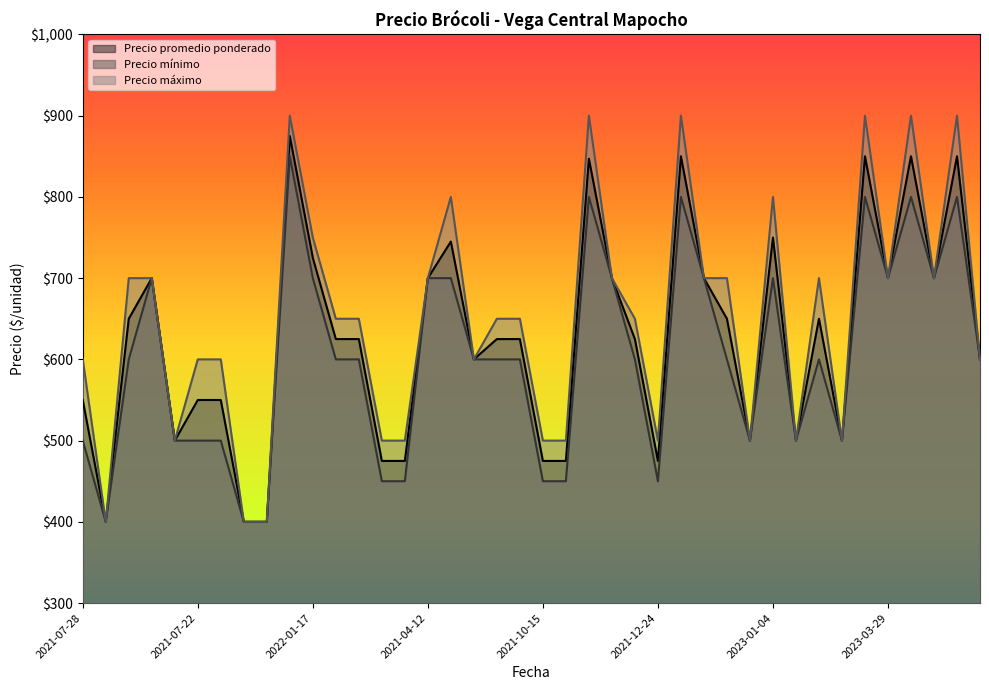

What are all the series names shown in the legend?

Precio promedio ponderado, Precio mínimo, Precio máximo